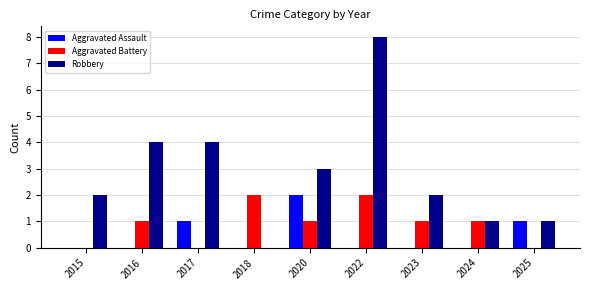

What is the total value across all series at 2023?

3